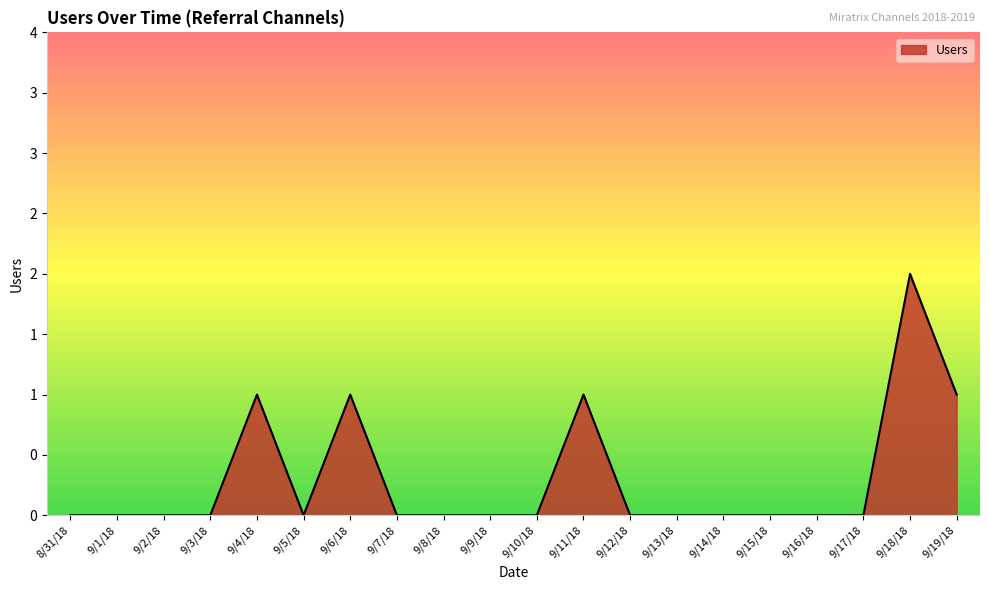

Does the chart display data point markers on the line(s)?

No